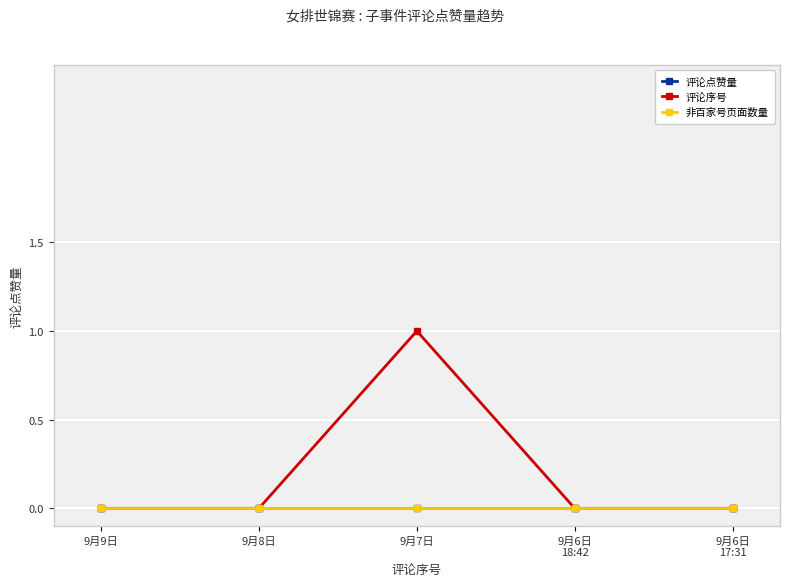

Is this an area chart (filled region under the line)?

No